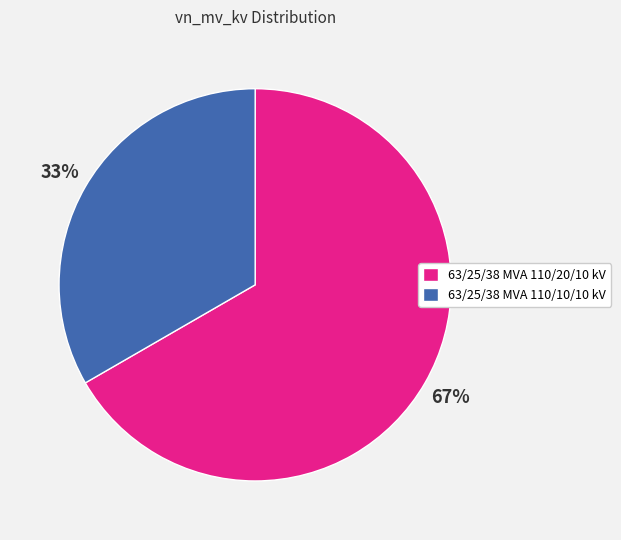

Which has a higher value, 63/25/38 MVA 110/10/10 kV or 63/25/38 MVA 110/20/10 kV?

63/25/38 MVA 110/20/10 kV